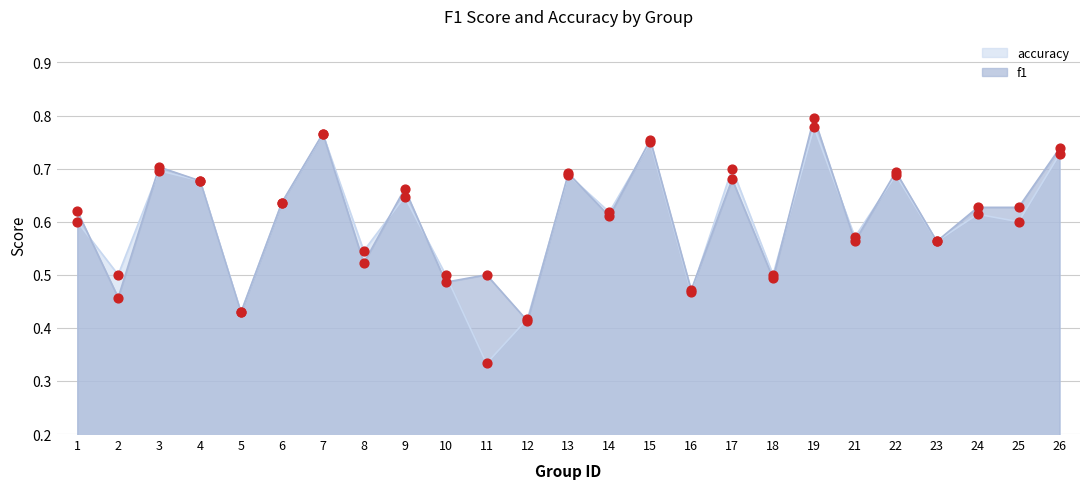

What is the total value across all series at 25?

1.2